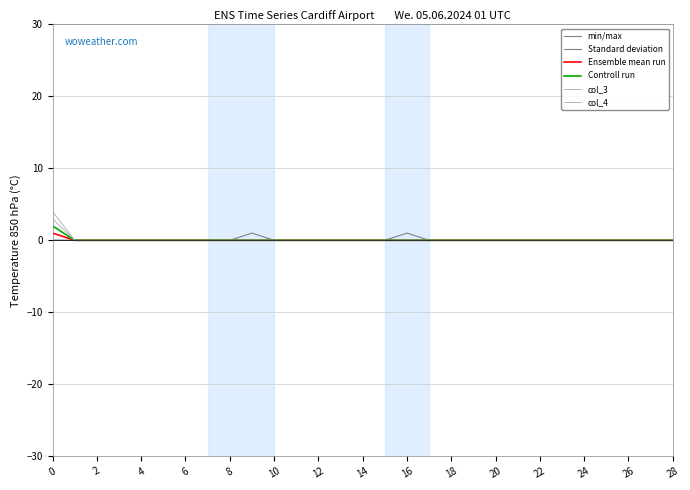

How many lines are shown in the chart?

6